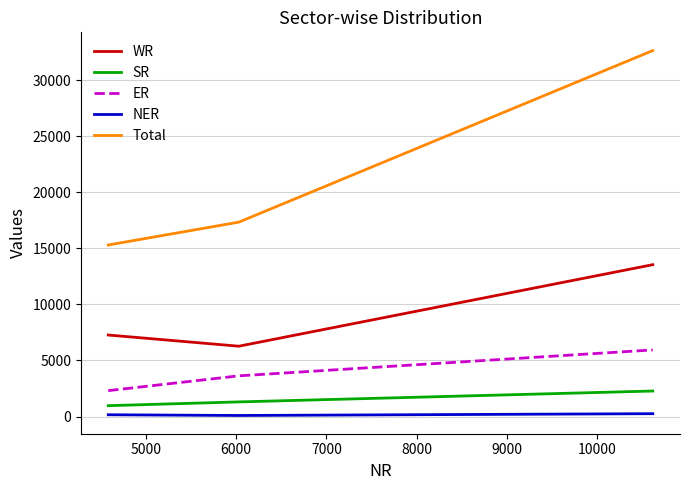

Rank the series by their maximum value, from highest to lowest.

Total, WR, ER, SR, NER